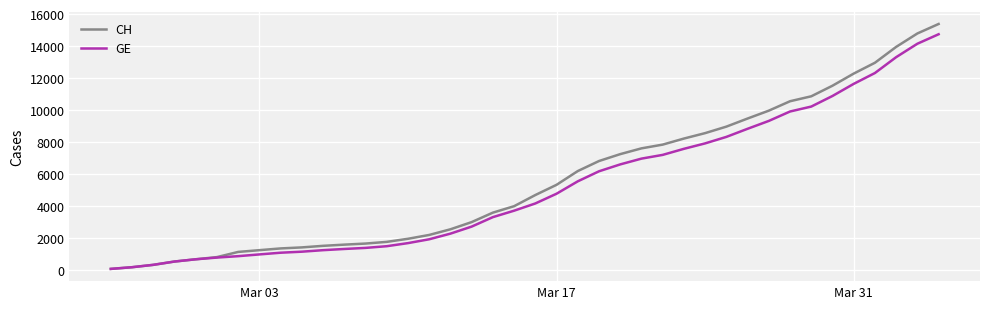

What are all the series names shown in the legend?

CH, GE